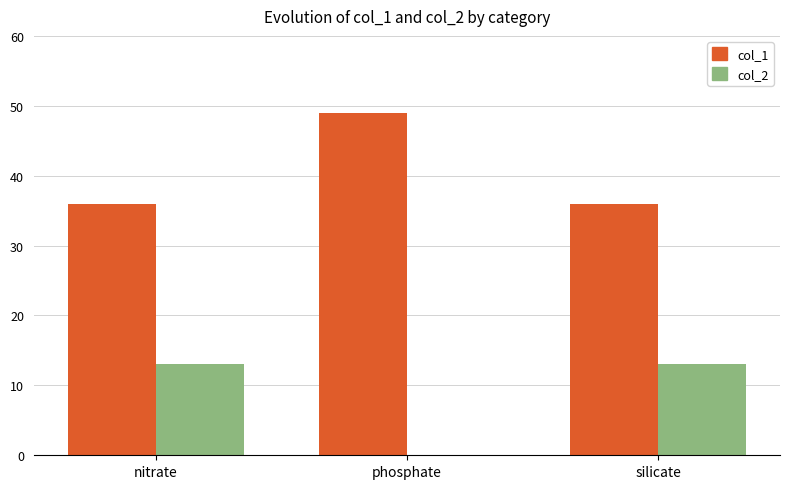

How many distinct data groups are displayed?

2